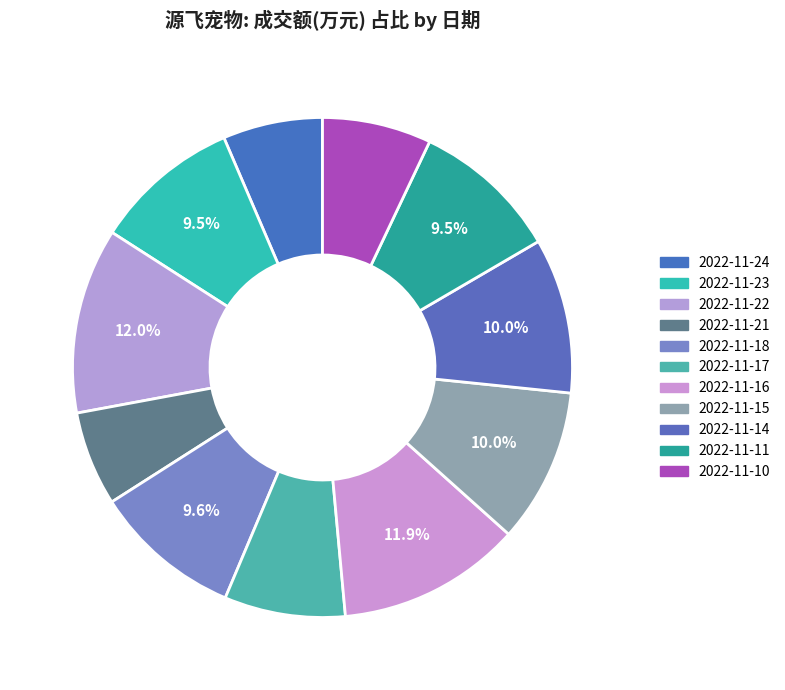

Does 2022-11-10 account for over 50% of the chart?

No